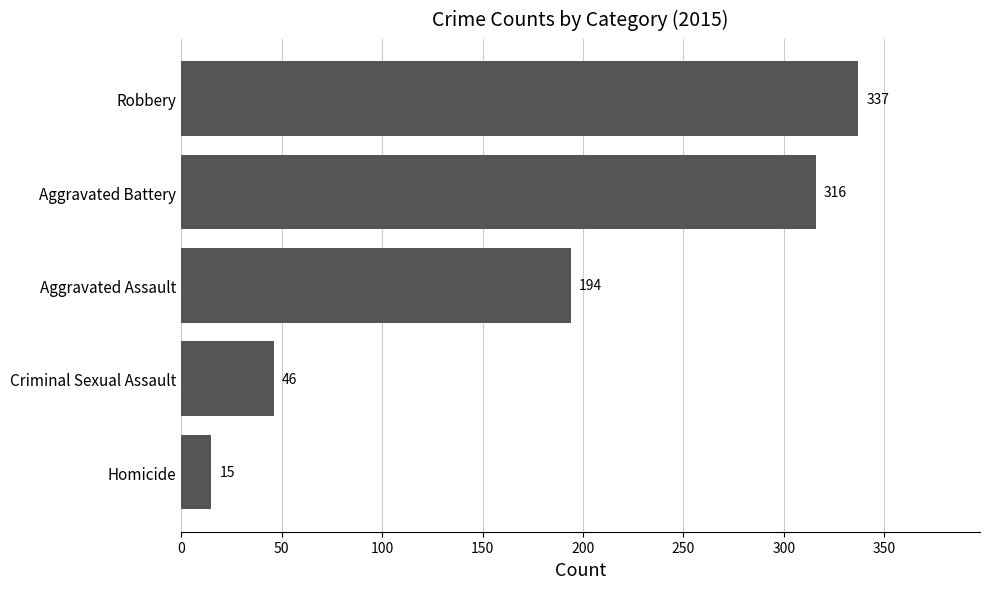

Which label corresponds to the largest value in the chart?

Robbery